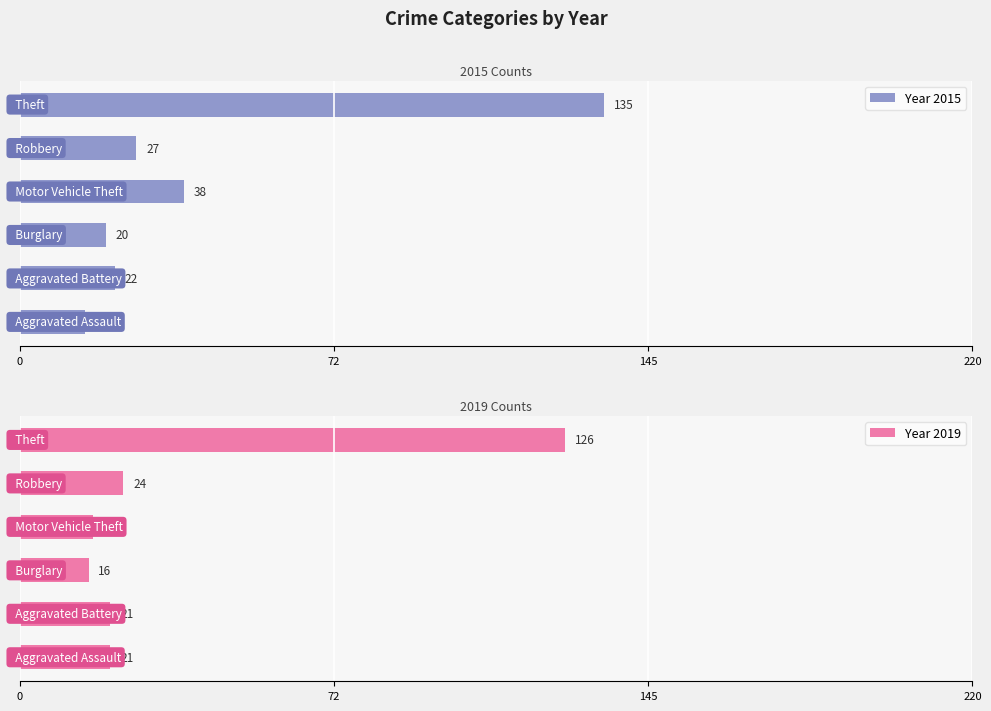

What is the spread (max minus min) of values at 72?

1